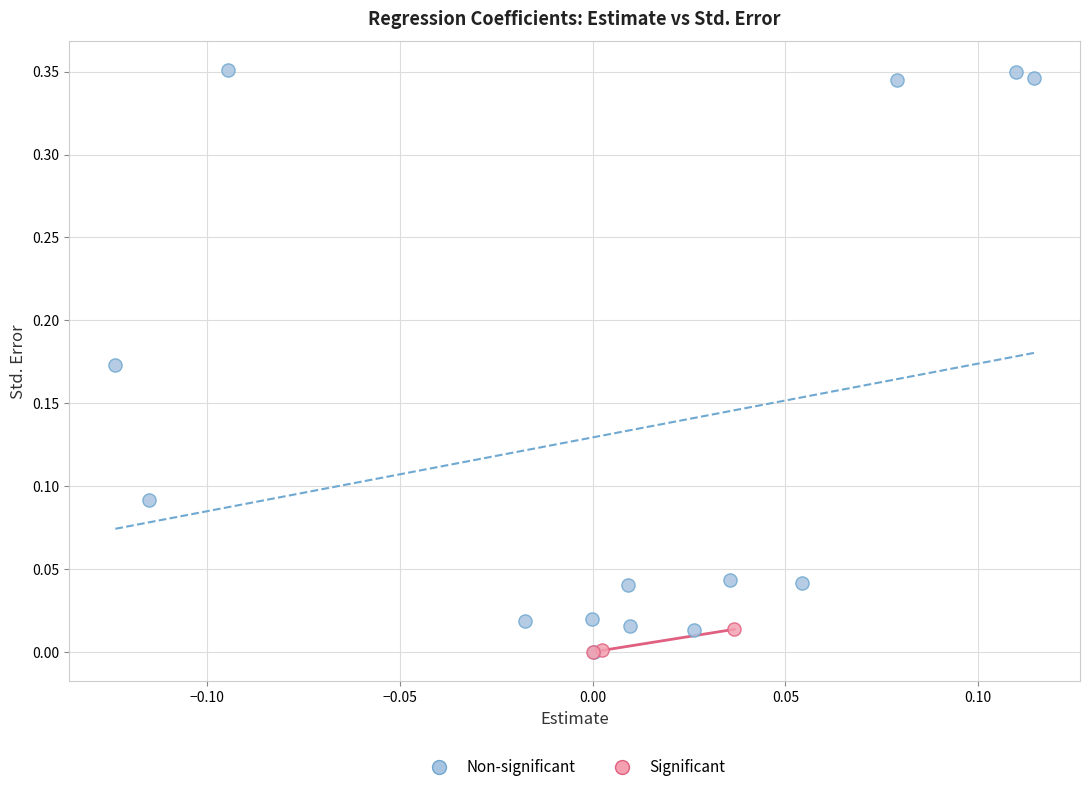

Which series has the largest Y range (max minus min)?

Non-significant